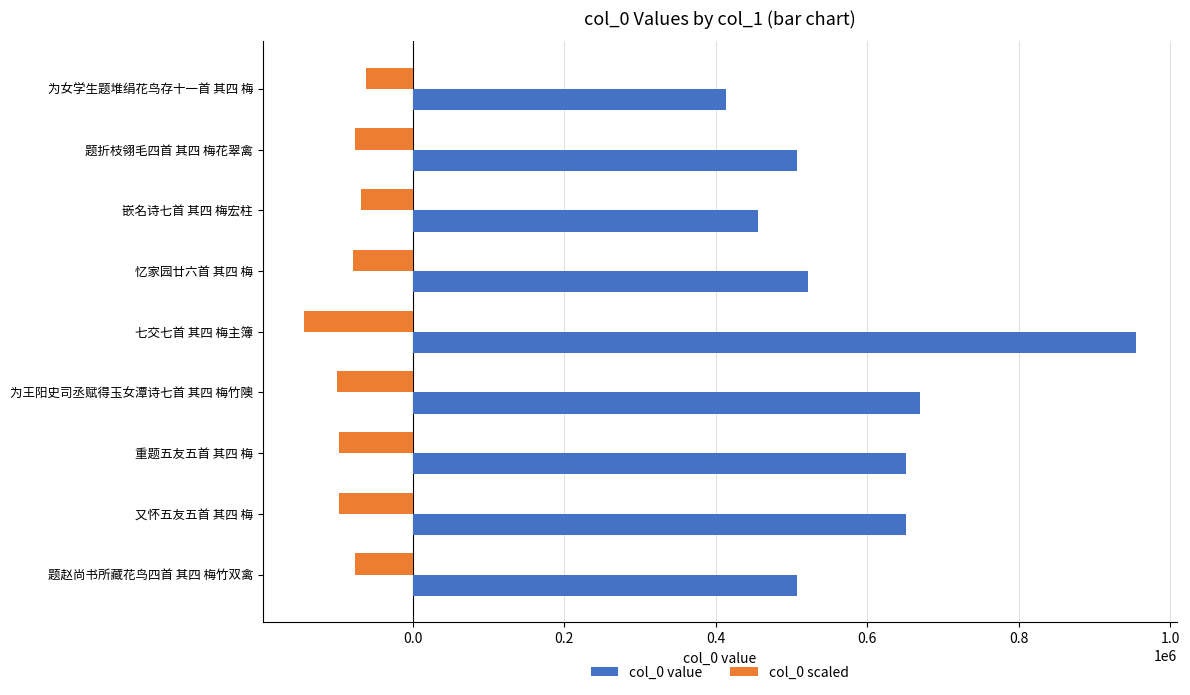

Which series has the largest total across all categories?

col_0 value